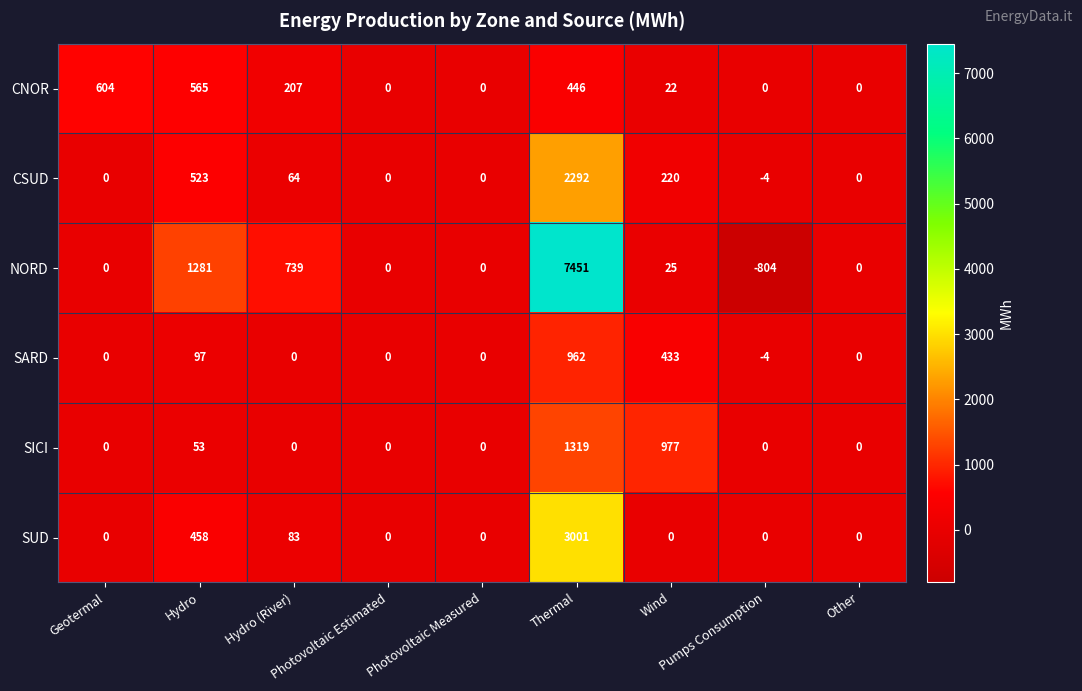

Which series has the largest total across all categories?

NORD